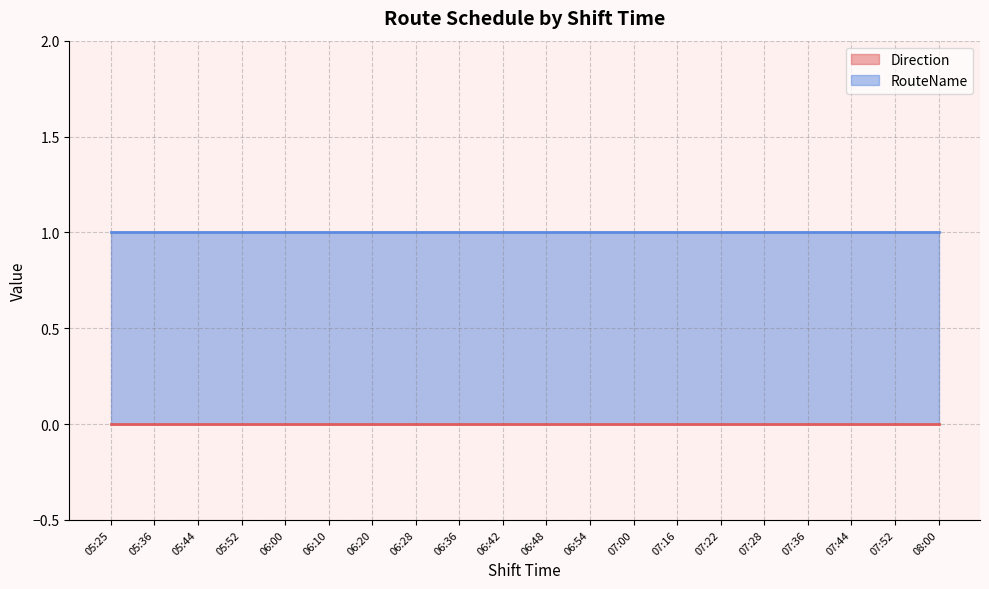

What is the label of the 9th point from the left?

06:36